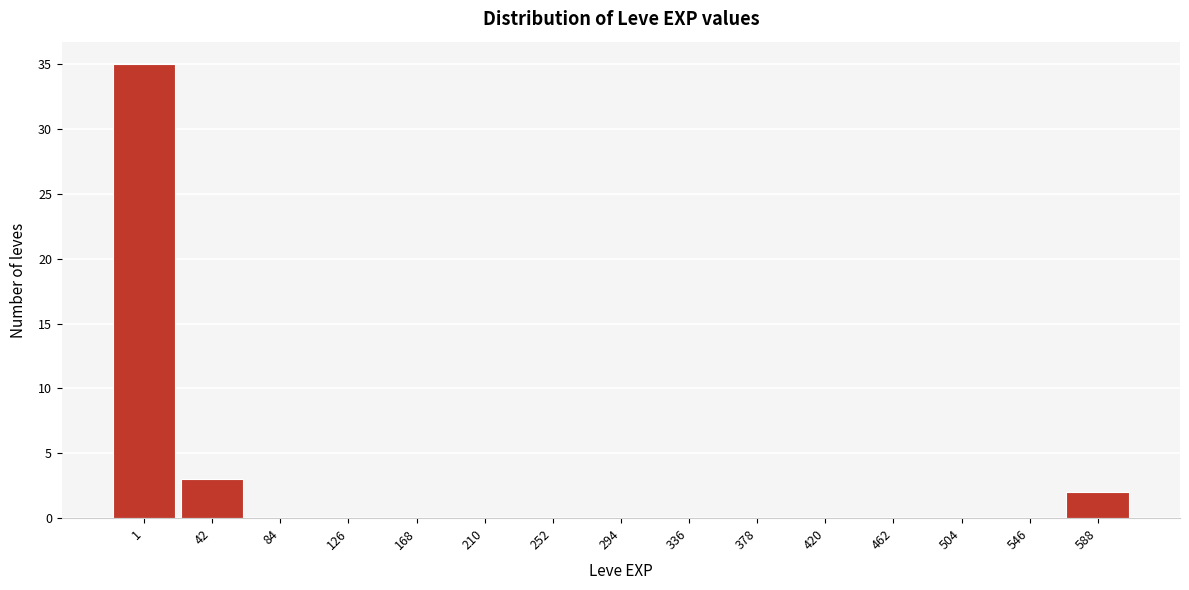

Reading left to right, list all the values displayed in this chart.

1=35	42=3	84=0	126=0	168=0	210=0	252=0	294=0	336=0	378=0	420=0	462=0	504=0	546=0	588=2